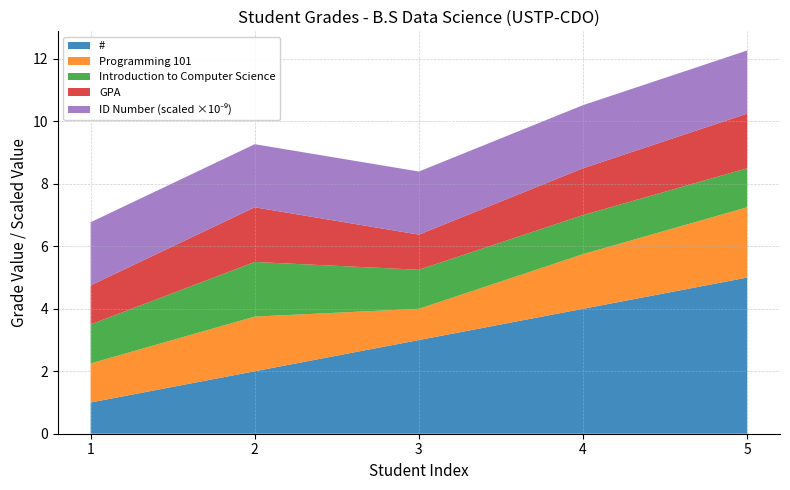

Reading left to right, list all the values displayed in this chart.

Programming 101: 1.2	1.8	1.0	1.8	2.2
Introduction to Computer Science: 1.2	1.8	1.2	1.2	1.2
GPA: 1.2	1.8	1.1	1.5	1.8
ID Number (scaled): 2020300128.0	2020300149.0	2020300698.0	2020300701.0	2020300892.0
#: 1.0	2.0	3.0	4.0	5.0